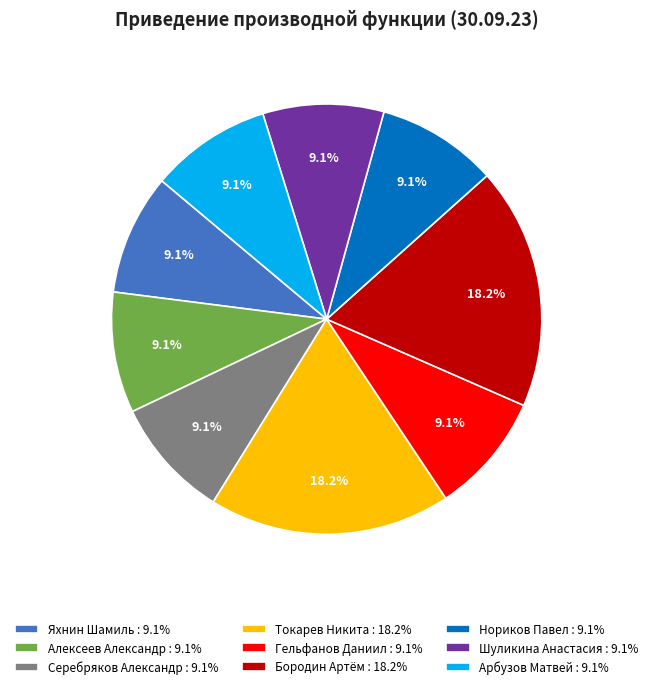

Does Токарев Никита account for over 50% of the chart?

No